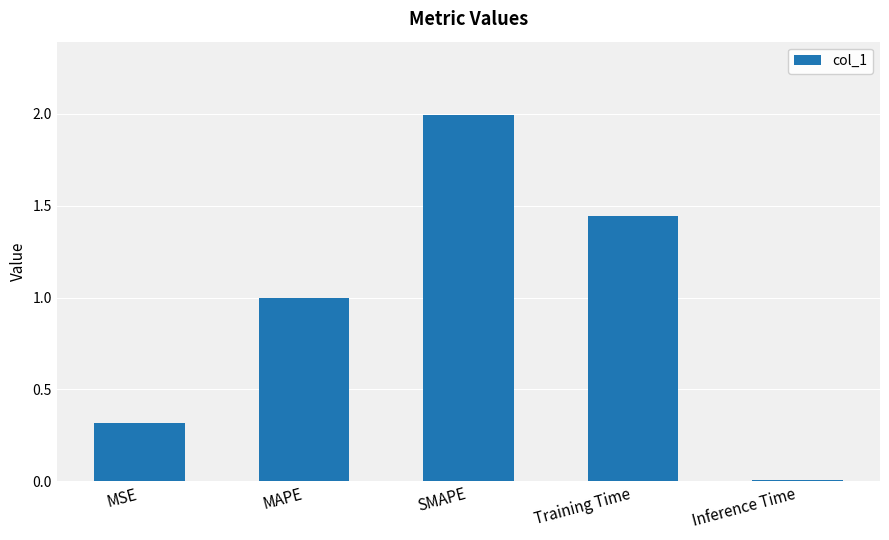

What is the average value?

1.0